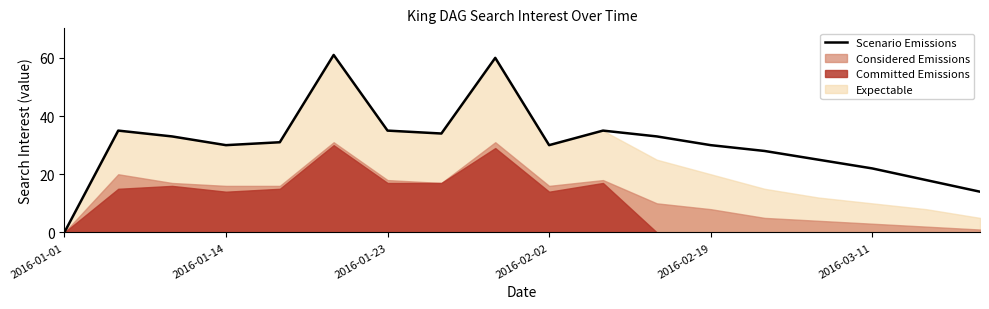

What is the value of the 13th point from the left?

30